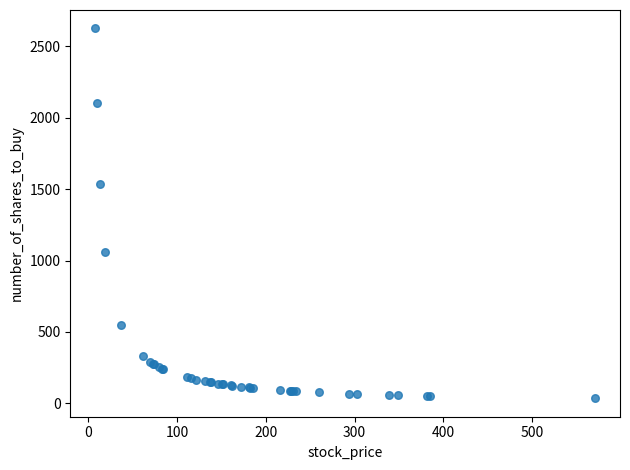

What Y value in the scatter plot is closest to 1330?

1537